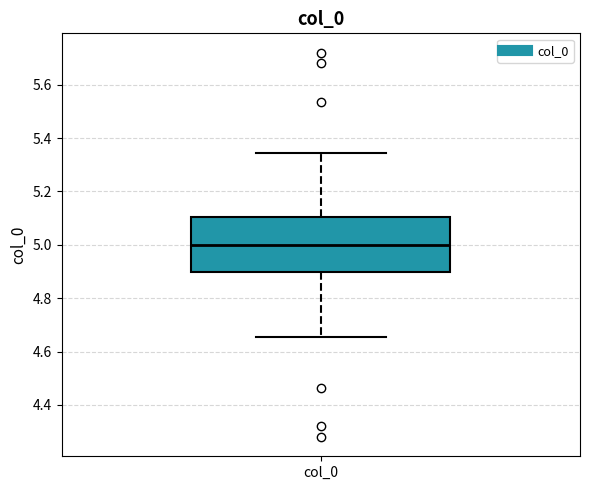

Transcribe this box plot: give where the median line is, the range the box spans, and where the two whiskers end, as read against the y-axis. The values are not printed on the chart, so give them approximately, as read against the axis.

median 5.00, box 4.90 to 5.10, whiskers 4.66 to 5.34